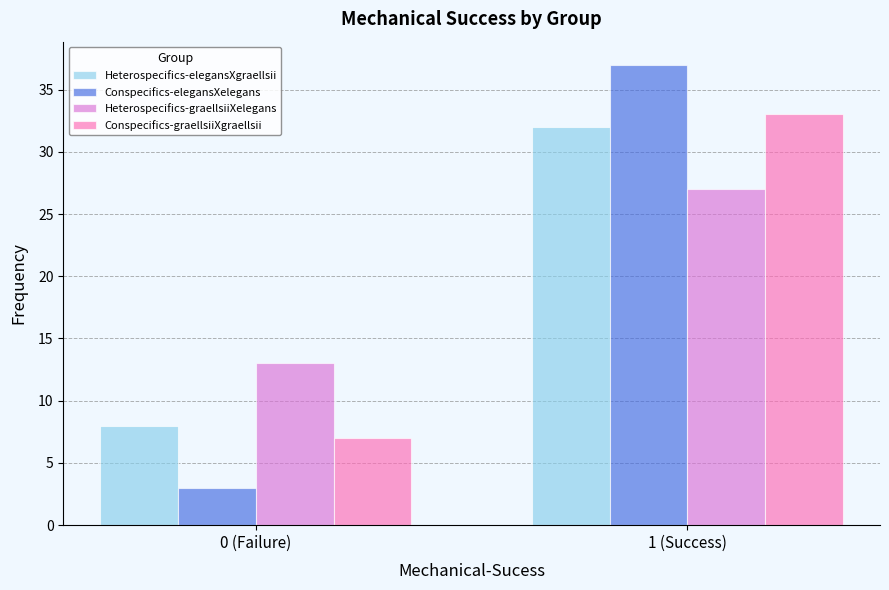

Reading left to right, list all the values displayed in this chart.

Heterospecifics-elegansXgraellsii: 0 (Failure)=8	1 (Success)=32
Conspecifics-elegansXelegans: 0 (Failure)=3	1 (Success)=37
Heterospecifics-graellsiiXelegans: 0 (Failure)=13	1 (Success)=27
Conspecifics-graellsiiXgraellsii: 0 (Failure)=7	1 (Success)=33